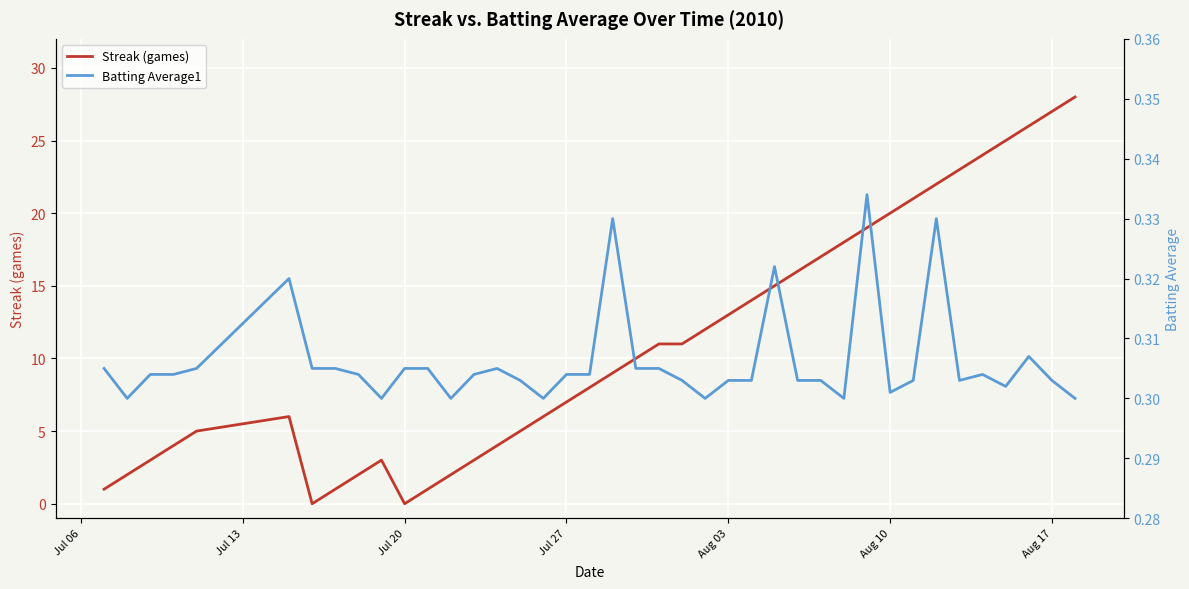

Is it true that Streak (games) equals 20 at Aug 10?

True